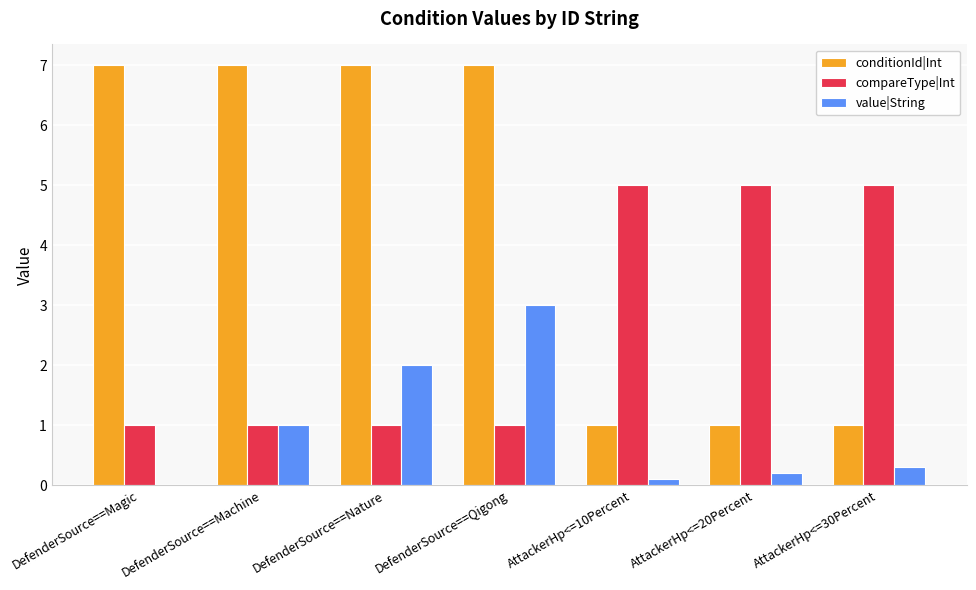

The value of conditionId|Int at DefenderSource==Nature is 7.0. True or false?

True